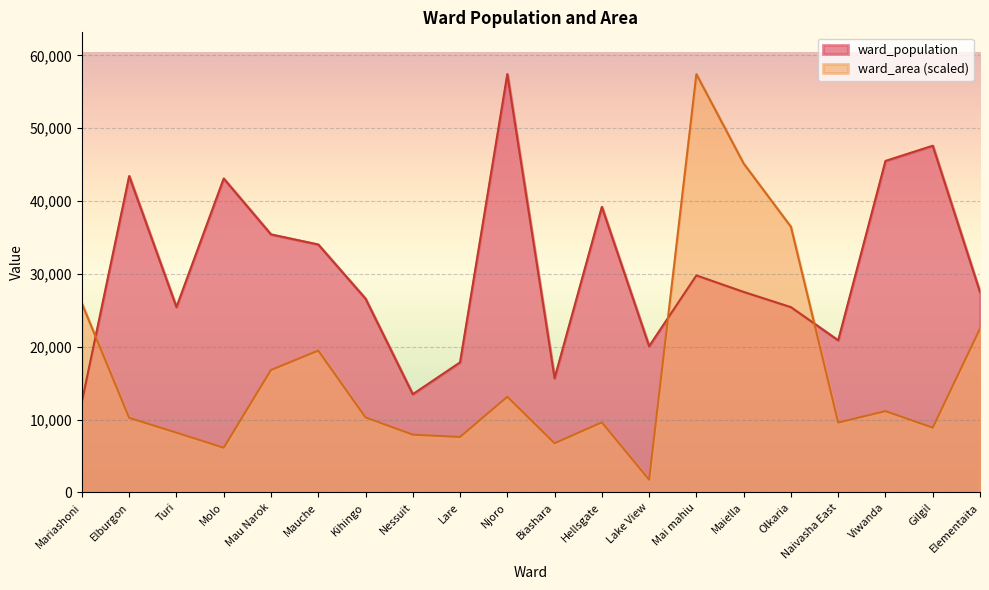

Reading left to right, what are all the values shown in this chart?

ward_population: Mariashoni=12454.0	Elburgon=43438.0	Turi=25448.0	Molo=43098.0	Mau Narok=35429.0	Mauche=34044.0	Kihingo=26607.0	Nessuit=13488.0	Lare=17862.0	Njoro=57429.0	Biashara=15692.0	Hellsgate=39209.0	Lake View=20082.0	Mai mahiu=29796.0	Maiella=27528.0	Olkaria=25437.0	Naivasha East=20884.0	Viwanda=45513.0	Gilgil=47603.0	Elementaita=27504.0
ward_area: Mariashoni=25938.1	Elburgon=10249.6	Turi=8213.2	Molo=6144.1	Mau Narok=16817.0	Mauche=19477.3	Kihingo=10307.7	Nessuit=7938.7	Lare=7622.0	Njoro=13139.0	Biashara=6756.4	Hellsgate=9627.8	Lake View=1752.4	Mai mahiu=57429.0	Maiella=45162.0	Olkaria=36473.7	Naivasha East=9596.1	Viwanda=11169.1	Gilgil=8899.4	Elementaita=22496.5